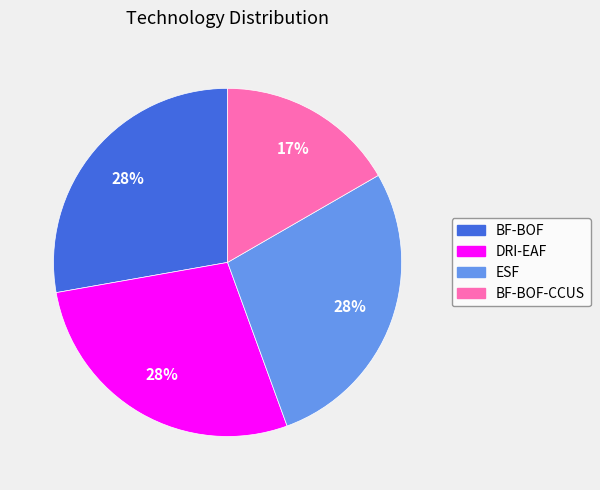

To the nearest percent, what is the average slice percentage?

25%